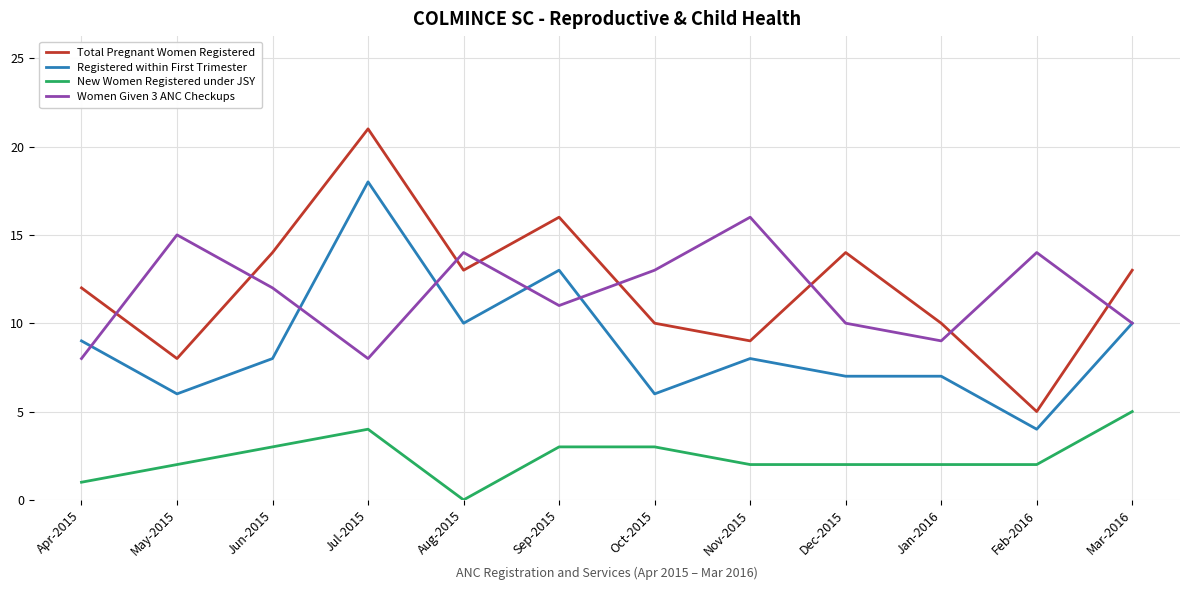

What are all the series names shown in the legend?

Total Pregnant Women Registered, Registered within First Trimester, New Women Registered under JSY, Women Given 3 ANC Checkups